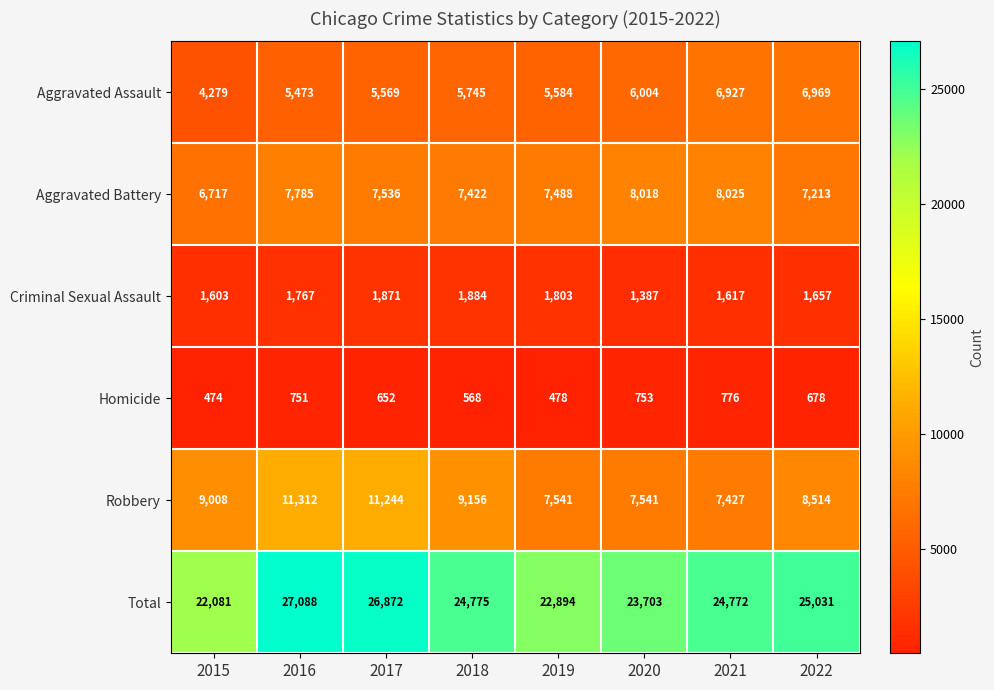

Is it true that Aggravated Assault equals 3317 at 2019?

False